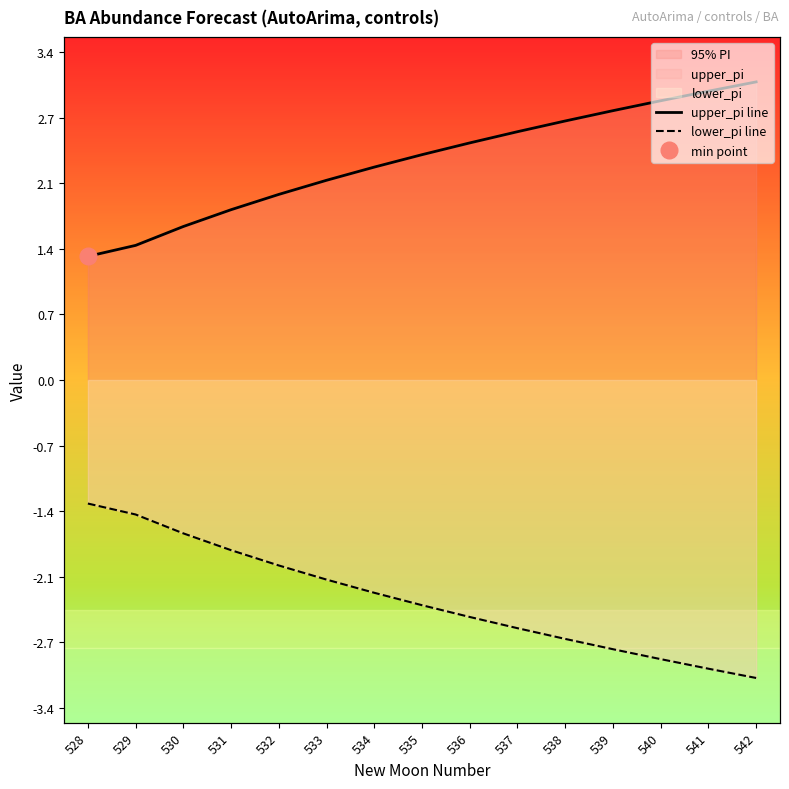

Rank the series at 530 from lowest to highest value.

lower_pi line, upper_pi line